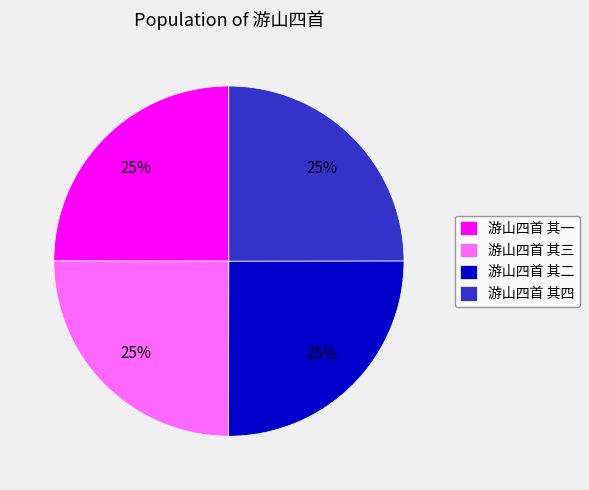

The 游山四首 其四 slice represents 13% of the pie. True or false?

False